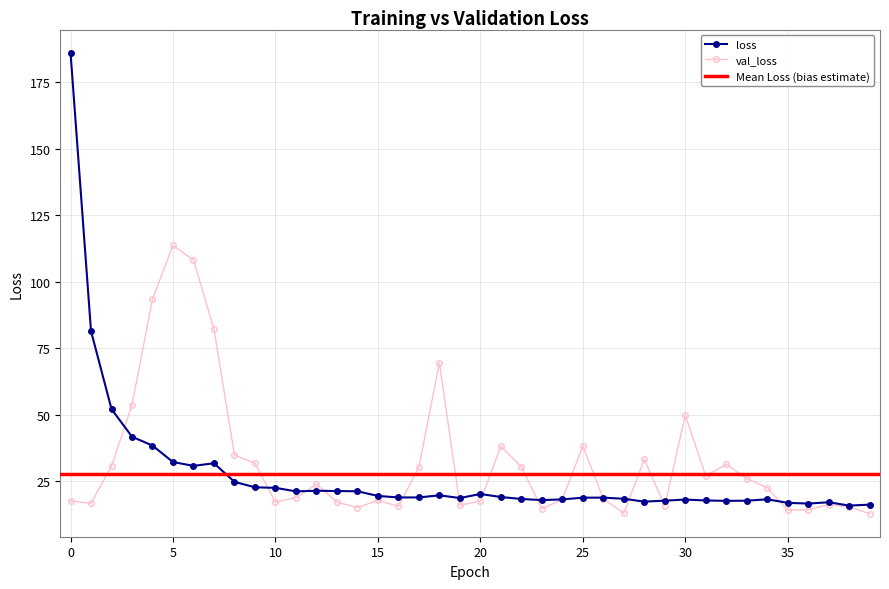

What is the greatest value displayed?

186.2